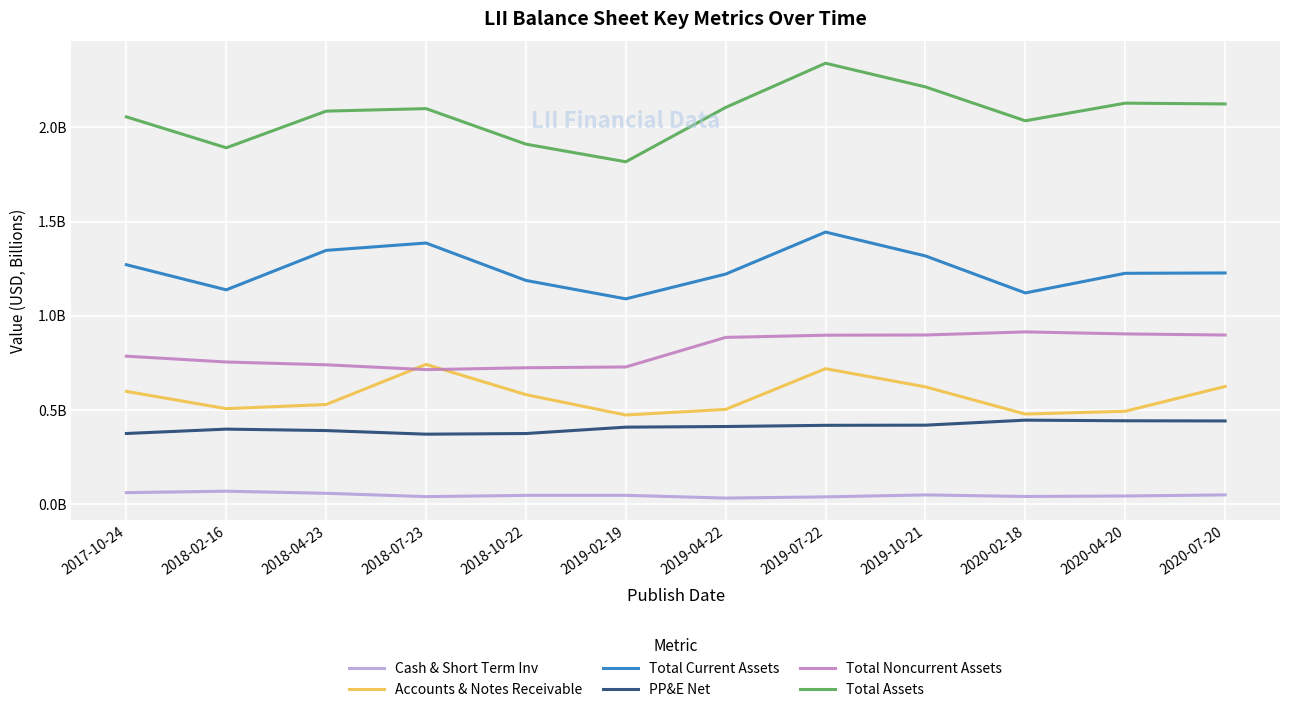

What position from the right is 2018-04-23?

10